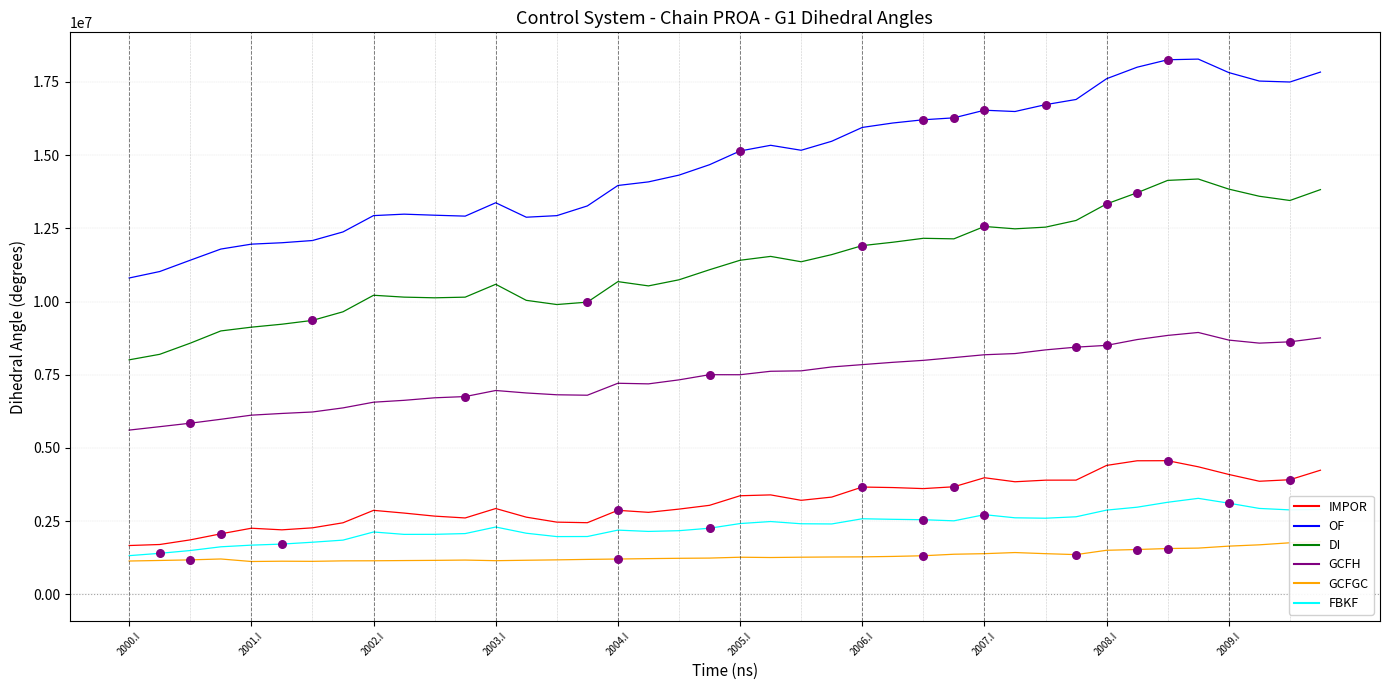

What are all the series names shown in the legend?

IMPOR, OF, DI, GCFH, GCFGC, FBKF